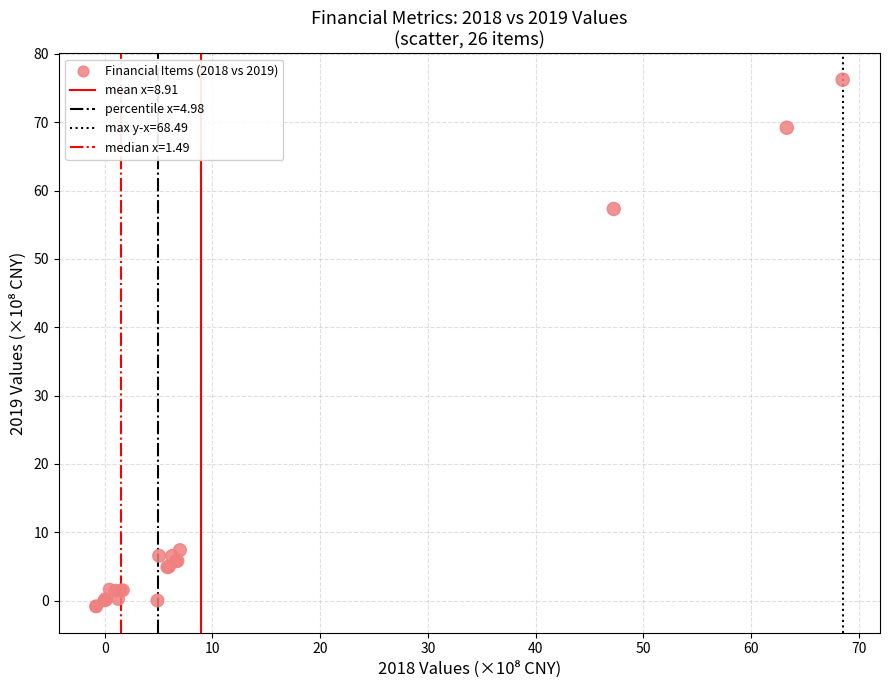

What Y value in the scatter plot is closest to 37?

57.3